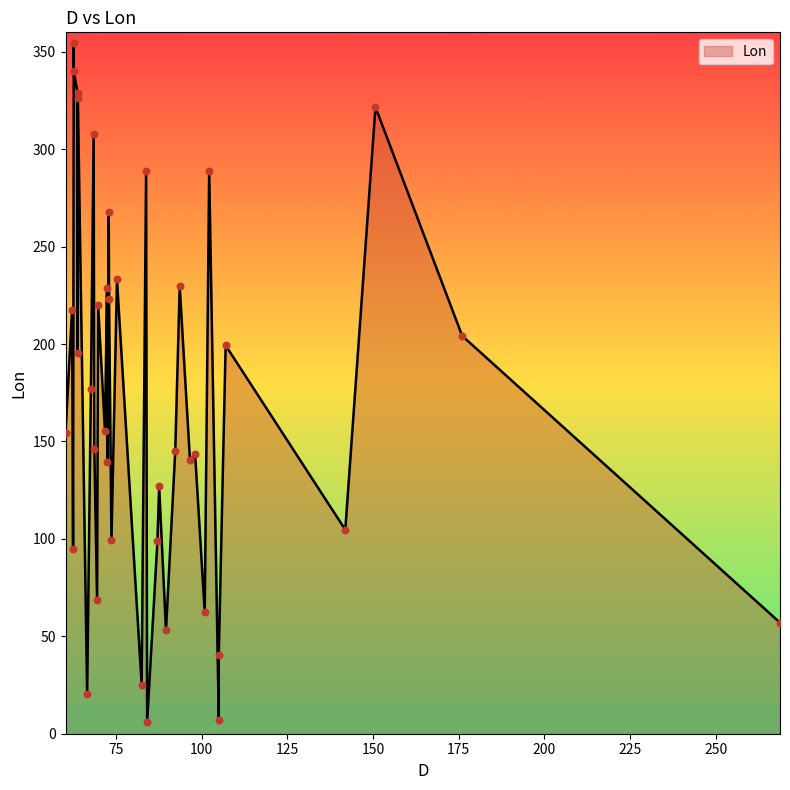

What is the change in value from 7 to 11?

-59.2